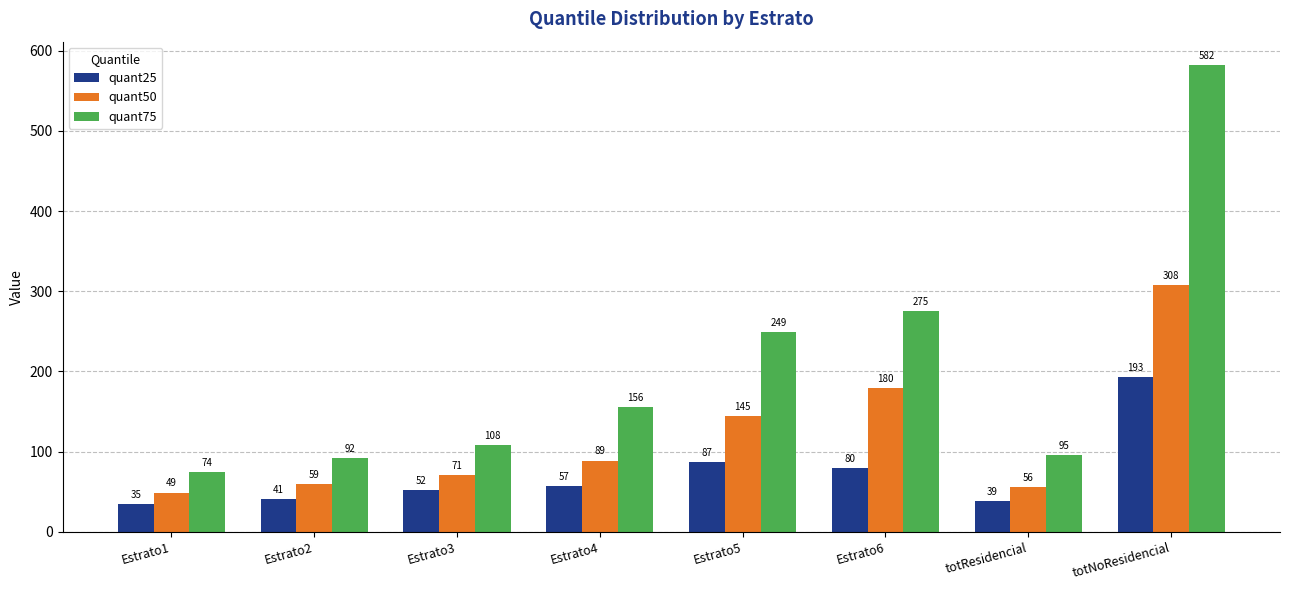

At which label is quant25 closest to 113?

Estrato5